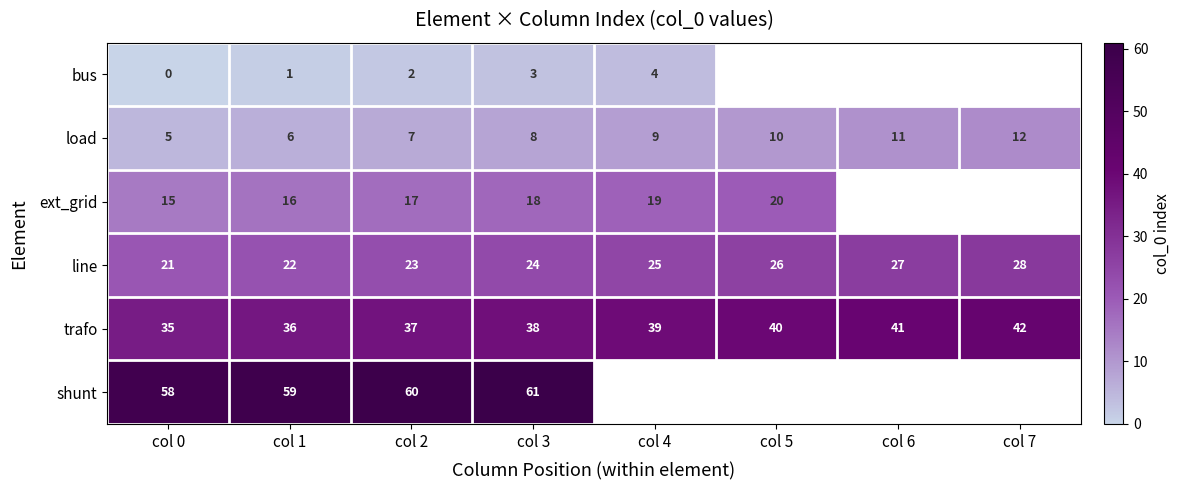

At which label is trafo closest to 38?

col 3